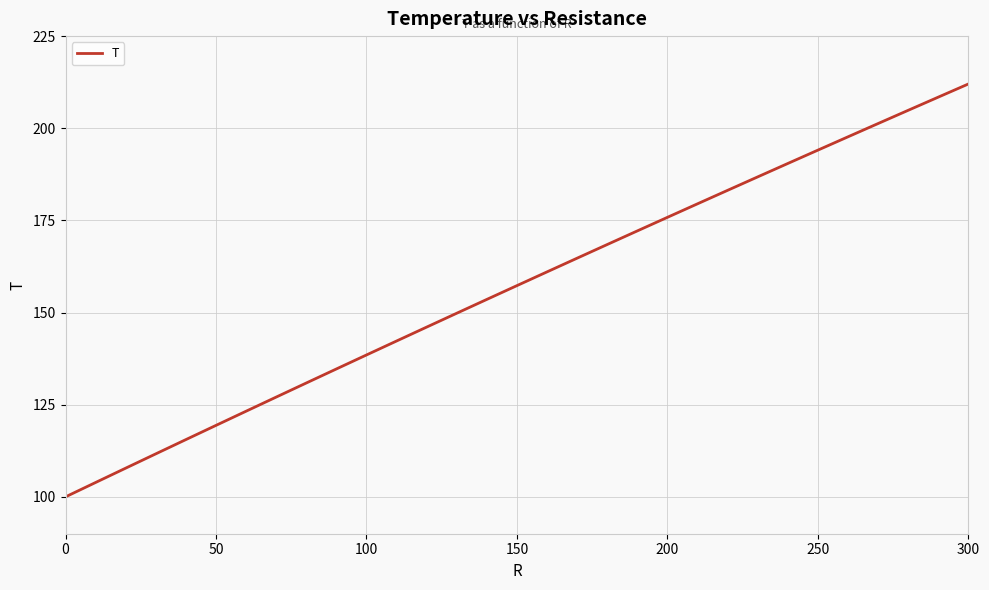

What is the maximum value shown in the chart?

212.0